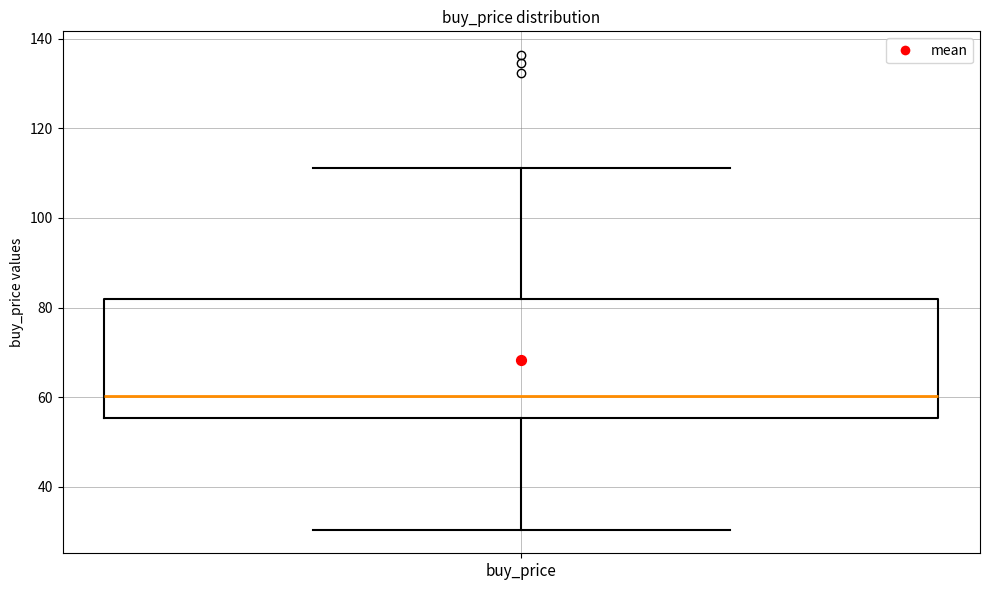

Transcribe this box plot: give where the median line is, the range the box spans, and where the two whiskers end, as read against the y-axis. The values are not printed on the chart, so give them approximately, as read against the axis.

median 60, box 56 to 82, whiskers 30 to 112